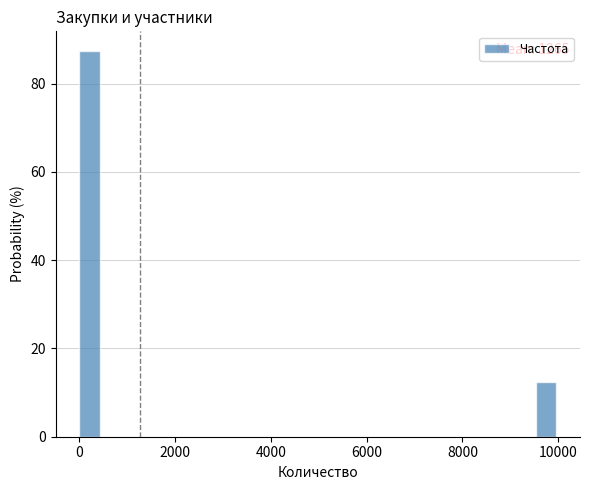

Read against the x-axis, roughly where is the centre of the tallest bar?

200